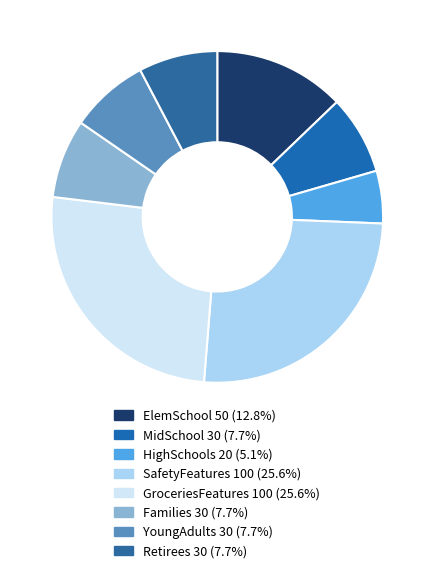

What is the change in value from MidSchool to GroceriesFeatures?

+70